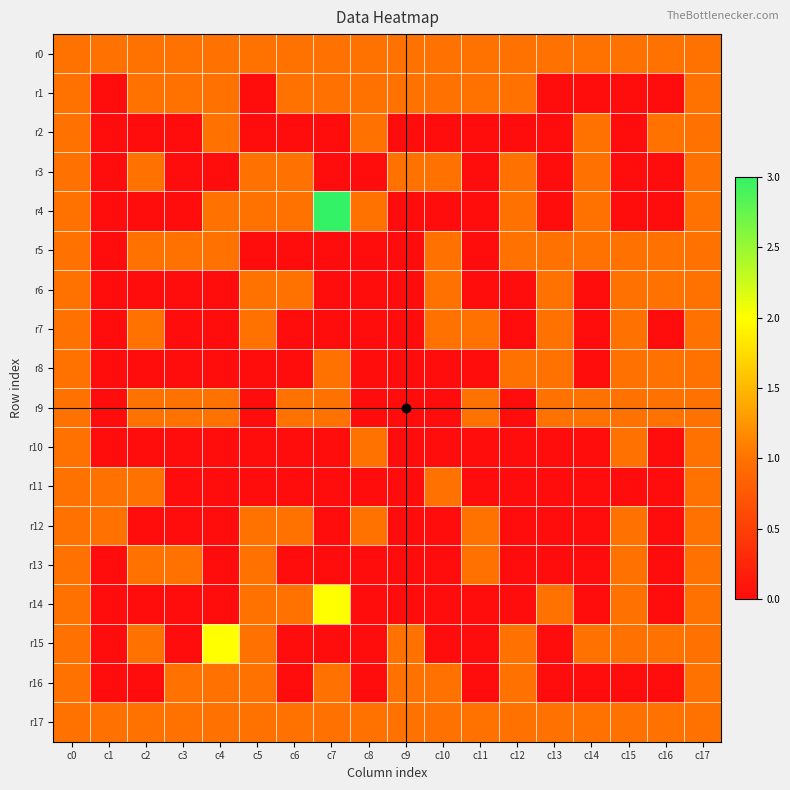

Count the number of categories in the chart.

18